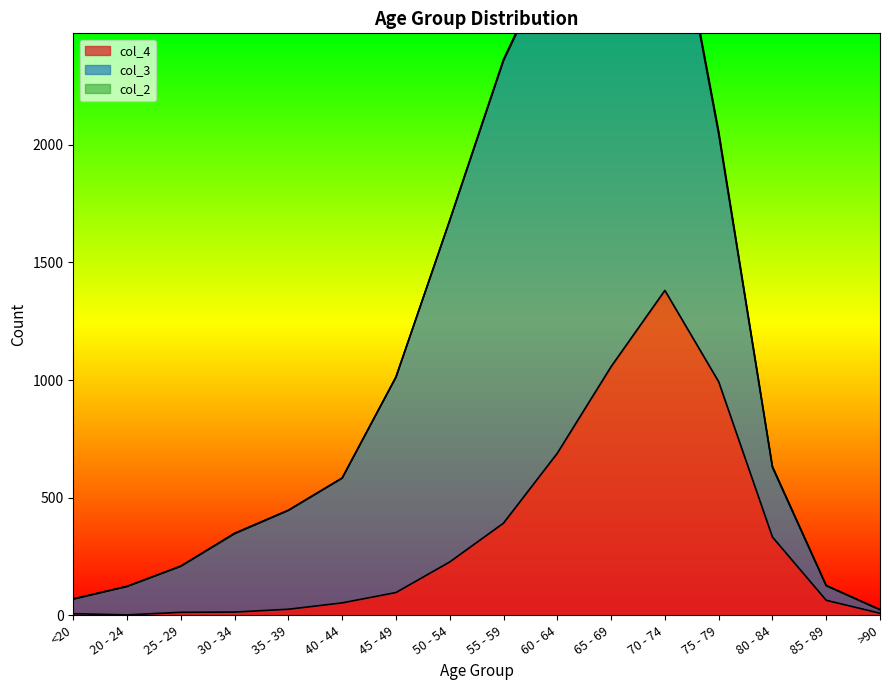

Reading right to left, what are all the values shown in this chart?

col_4: 9	64	333	993	1381	1057	689	392	227	97	53	26	14	13	2	7
col_3: 15	62	296	1053	1882	2130	2151	1965	1450	915	530	420	333	196	121	62
col_2: 0	1	4	12	14	6	8	6	3	1	1	1	2	0	0	1